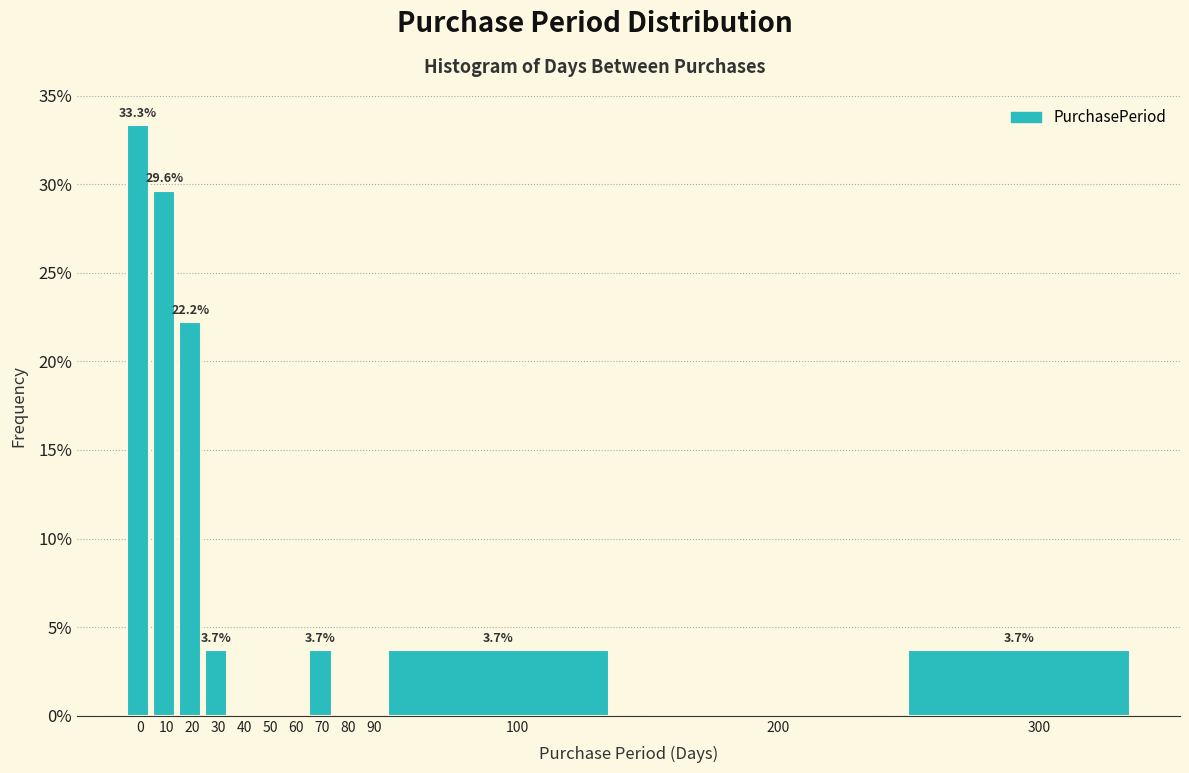

Reading left to right, what are all the values shown in this chart?

0=33.3	10=29.6	20=22.2	30=3.7	40=0.0	50=0.0	60=0.0	70=3.7	80=0.0	90=0.0	100=3.7	200=0.0	300=3.7